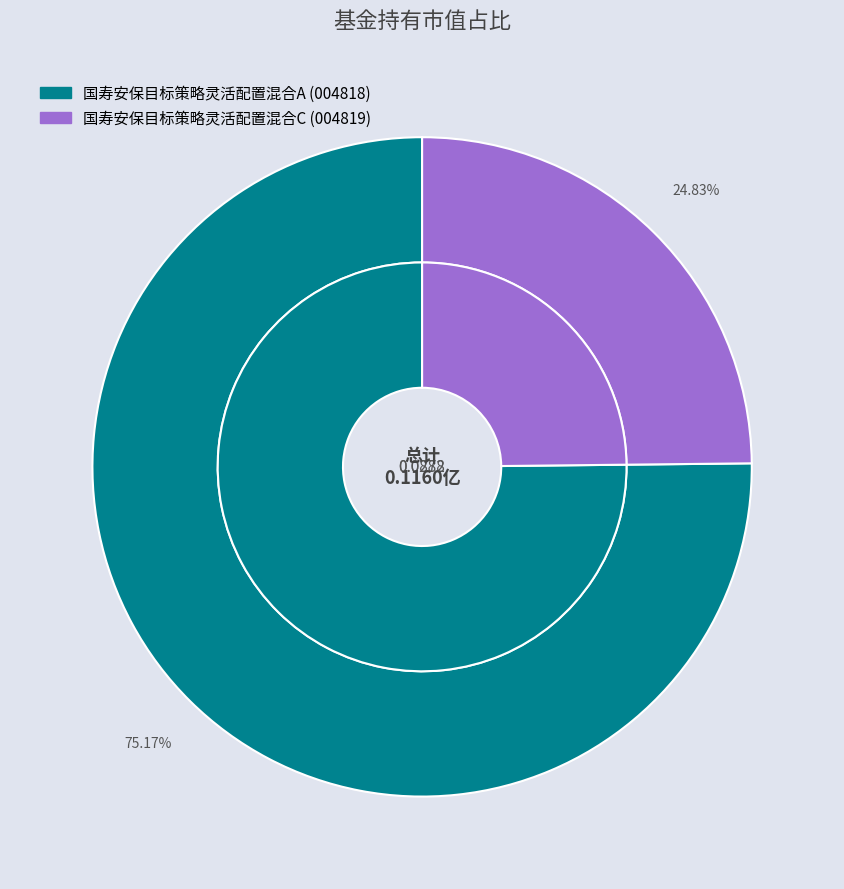

To the nearest percent, what is the combined percentage of 国寿安保目标策略灵活配置混合A and 国寿安保目标策略灵活配置混合C?

100%